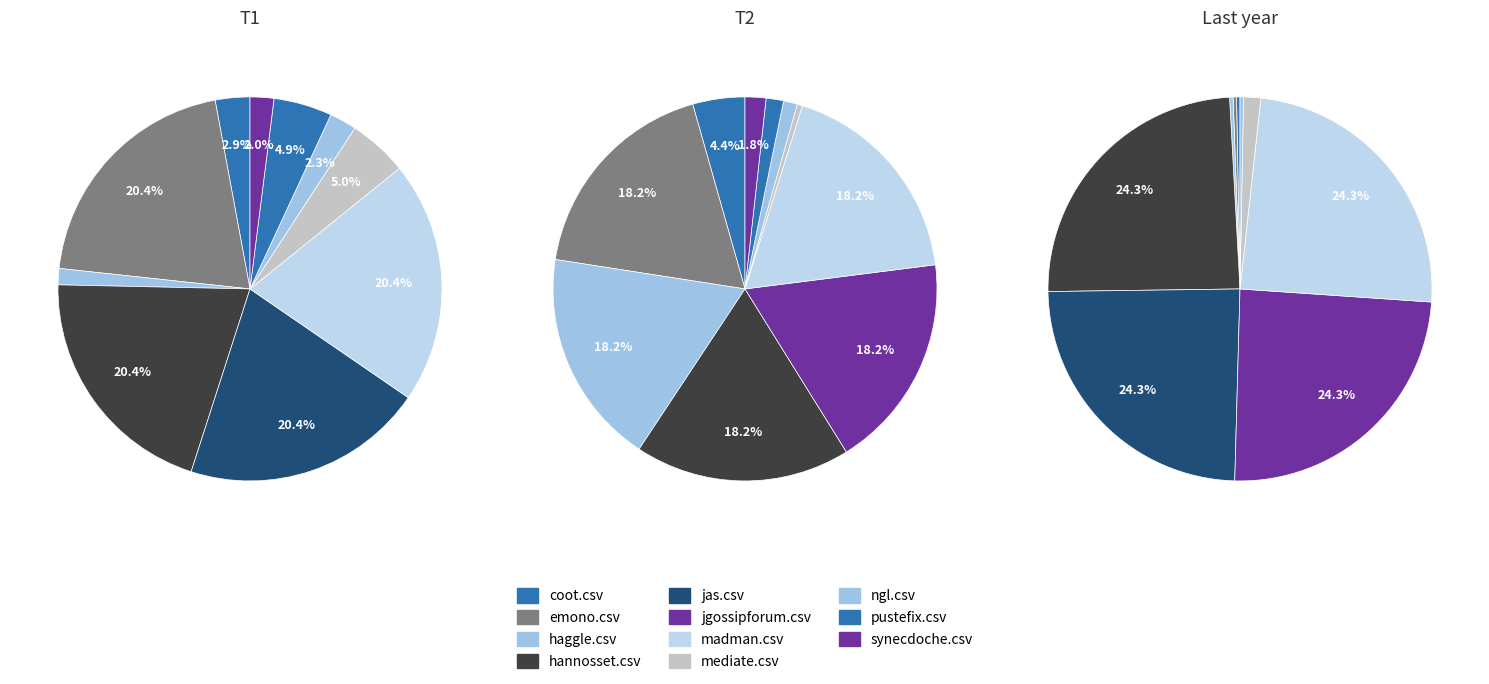

How many slices are in this pie chart?

11